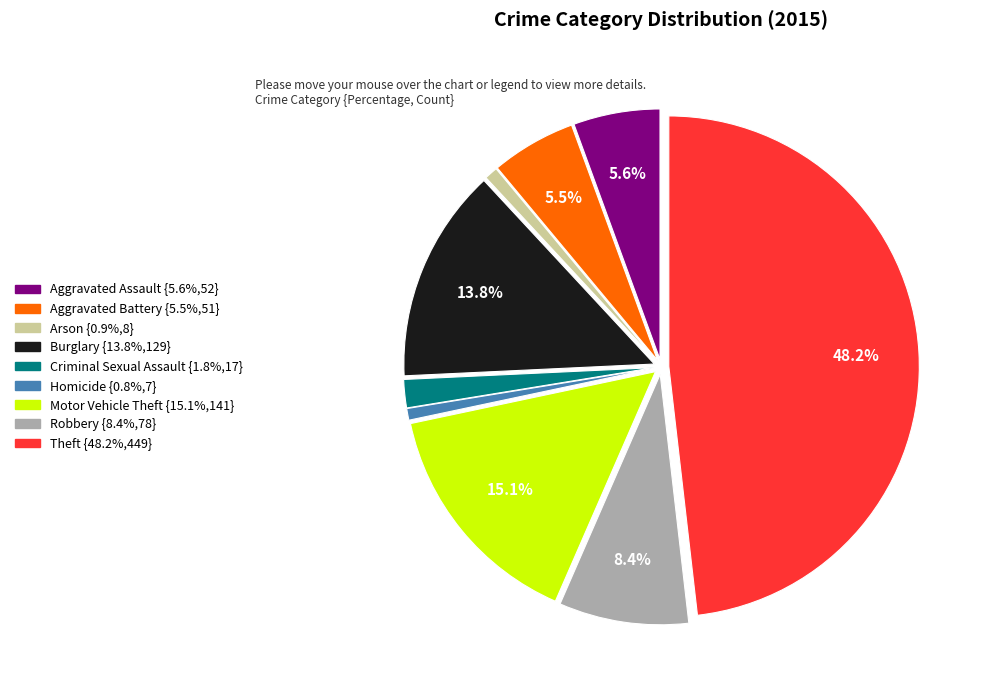

To the nearest percent, what is the difference between the largest and smallest slice percentages?

47%